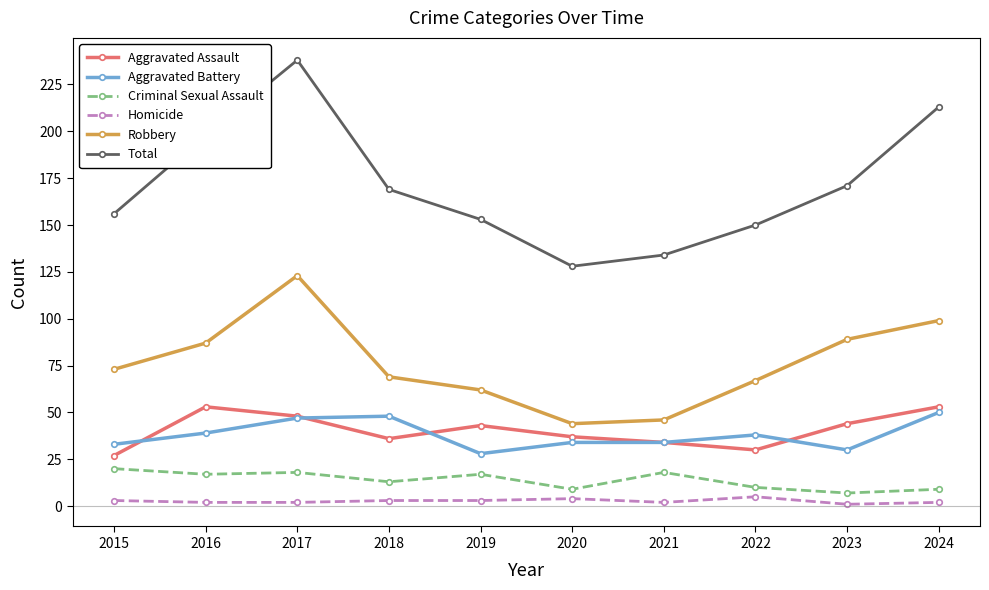

Does the chart display data point markers on the line(s)?

Yes